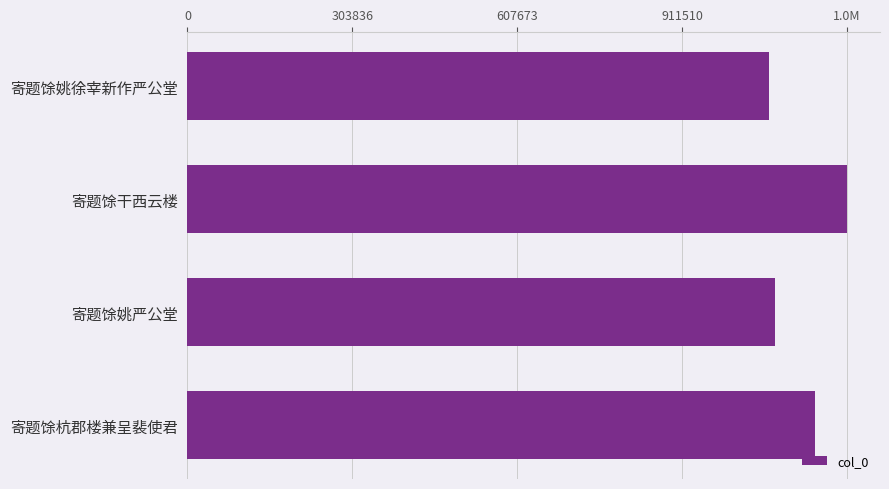

Are the bars horizontal?

Yes